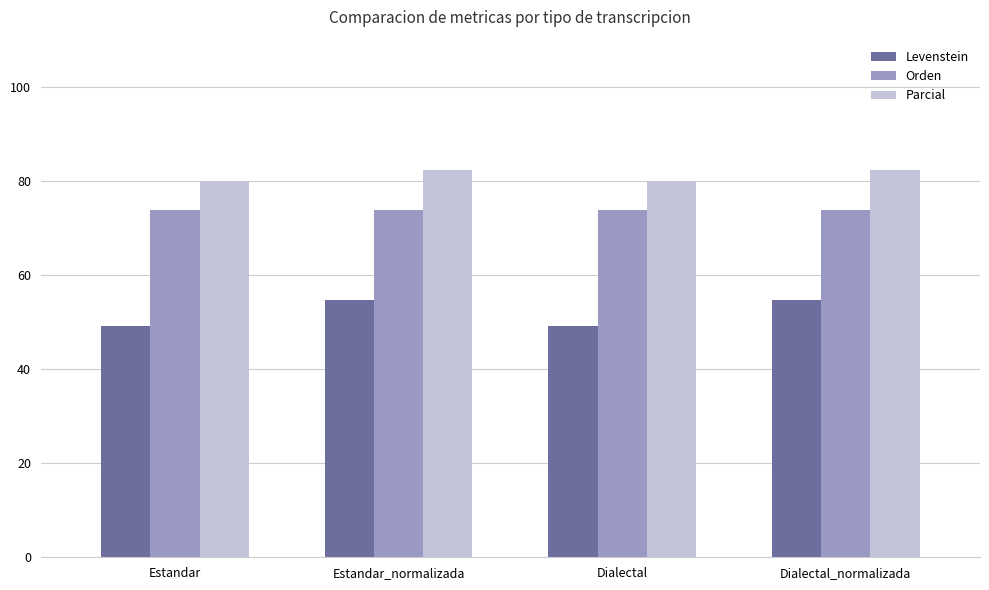

What is the difference between the Parcial values at Estandar_normalizada and Estandar?

2.4